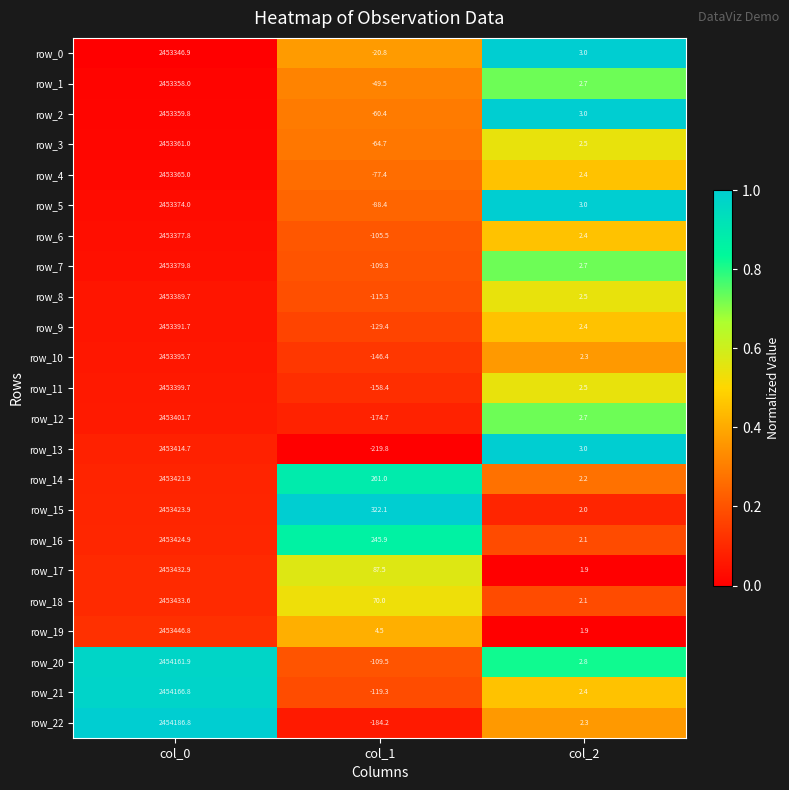

At col_0, list the series in order from smallest to largest.

row_0, row_1, row_2, row_3, row_4, row_5, row_6, row_7, row_8, row_9, row_10, row_11, row_12, row_13, row_14, row_15, row_16, row_17, row_18, row_19, row_20, row_21, row_22